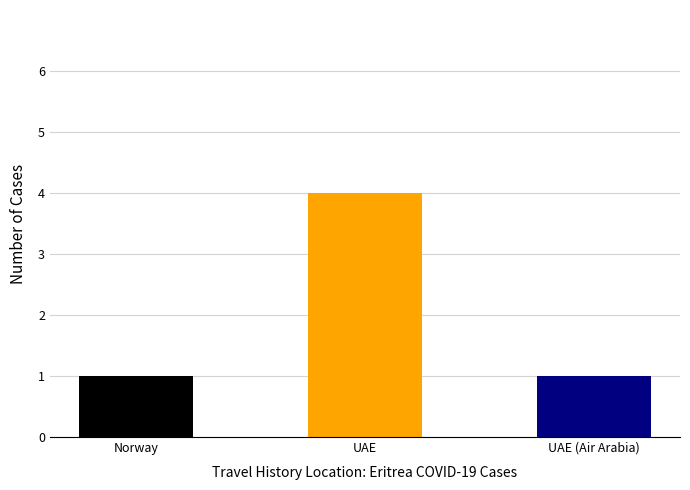

How many values are between 1 and 4?

3